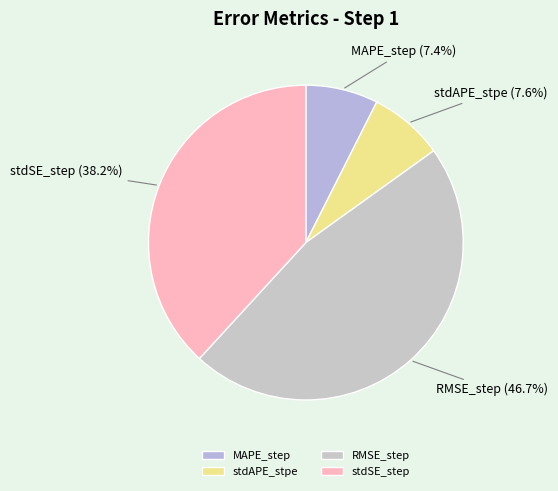

Does stdSE_step represent more than half of the total?

No